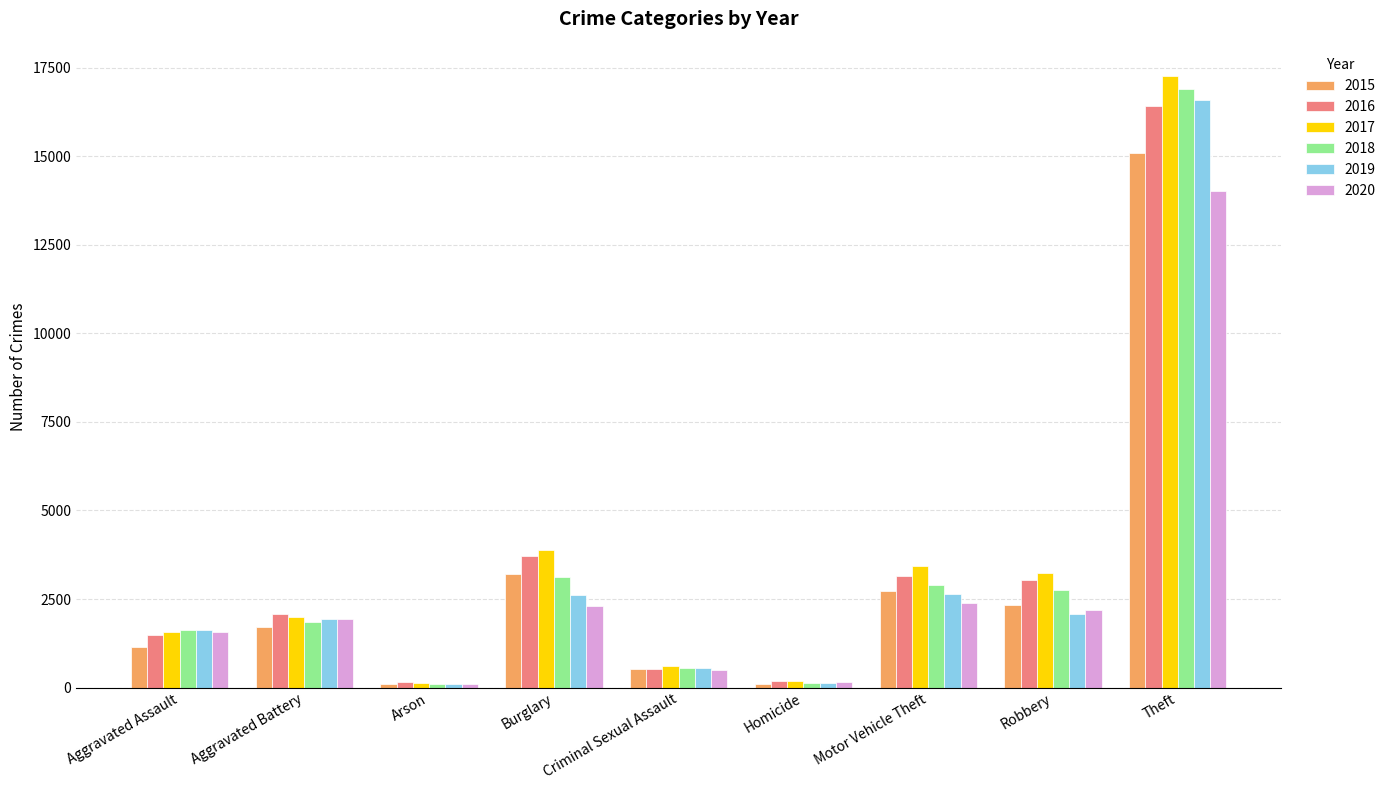

What is the sum of all 2015 values?

26932